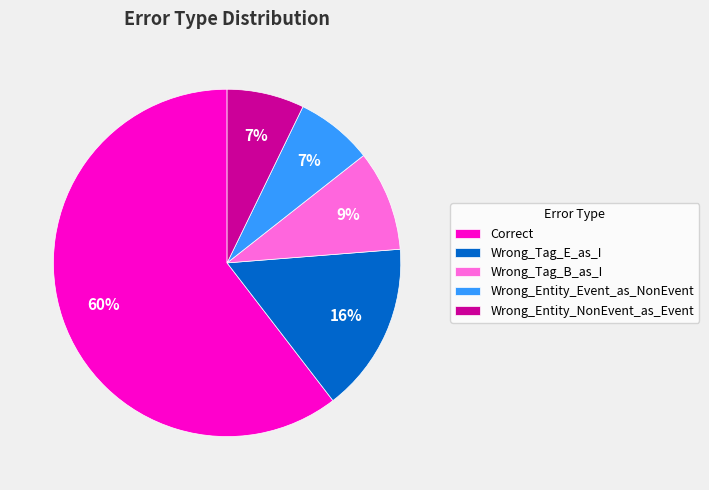

How many segments does this pie chart have?

5